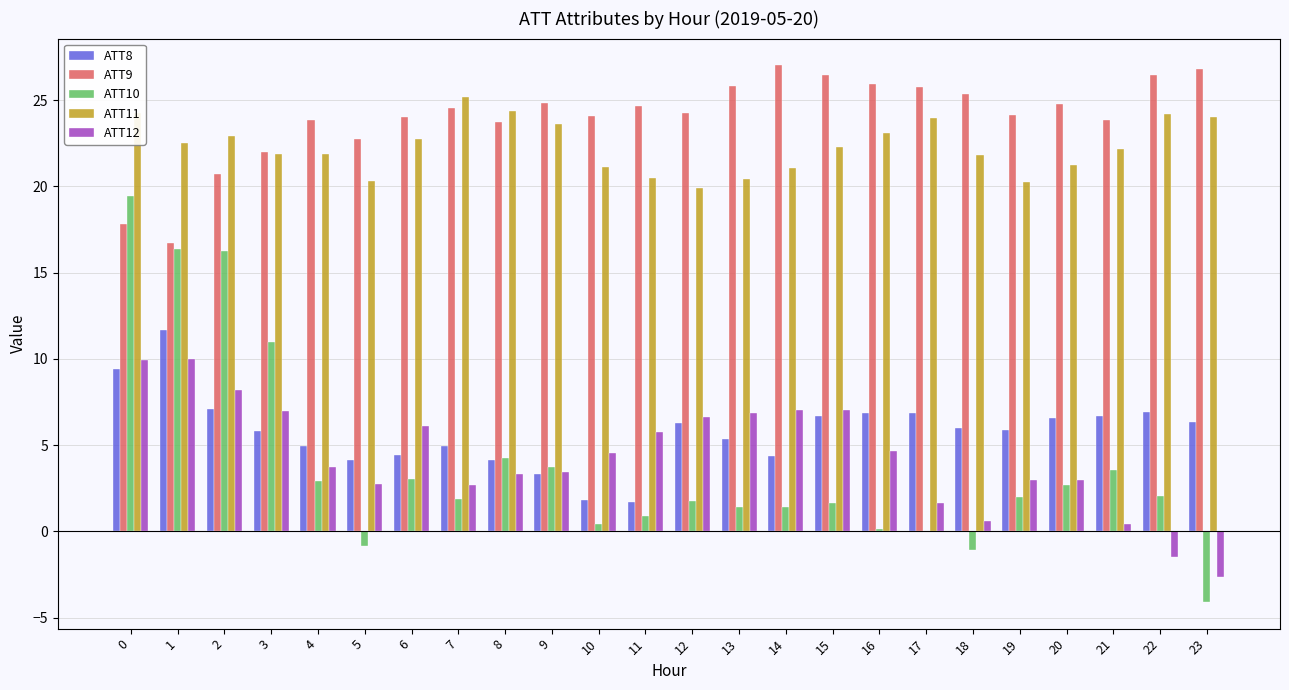

What are all the series names shown in the legend?

ATT8, ATT9, ATT10, ATT11, ATT12